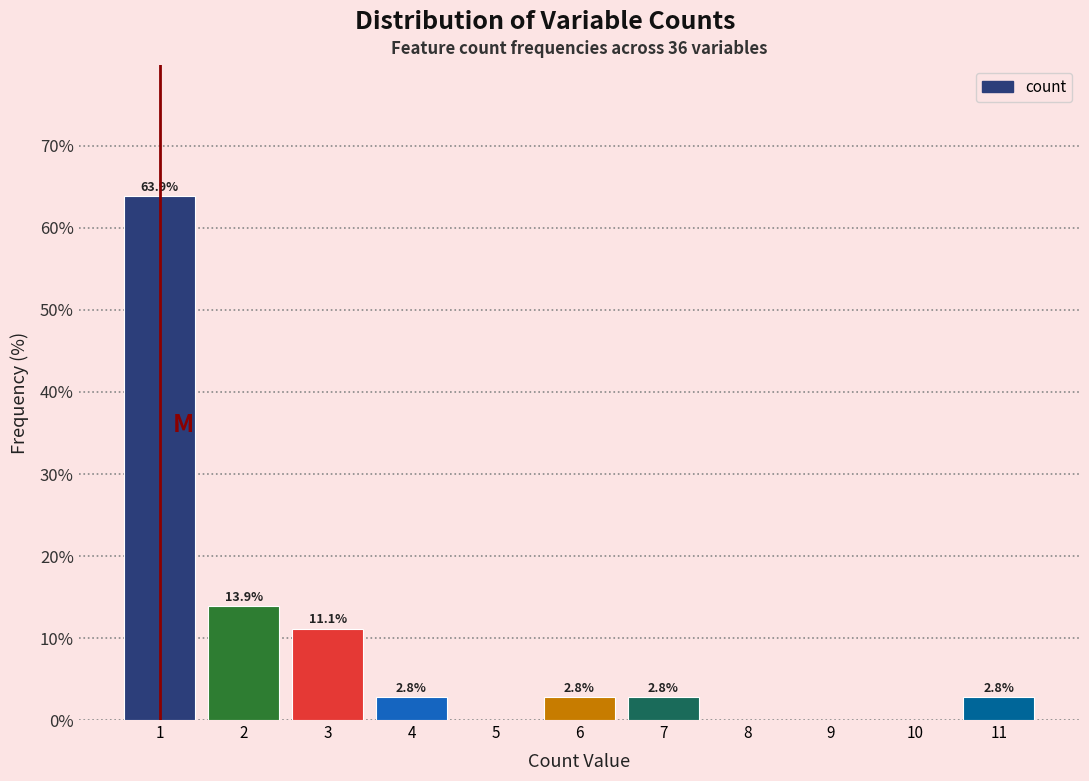

Reading left to right, extract all data points from this chart.

1=63.9	2=13.9	3=11.1	4=2.8	5=0.0	6=2.8	7=2.8	8=0.0	9=0.0	10=0.0	11=2.8